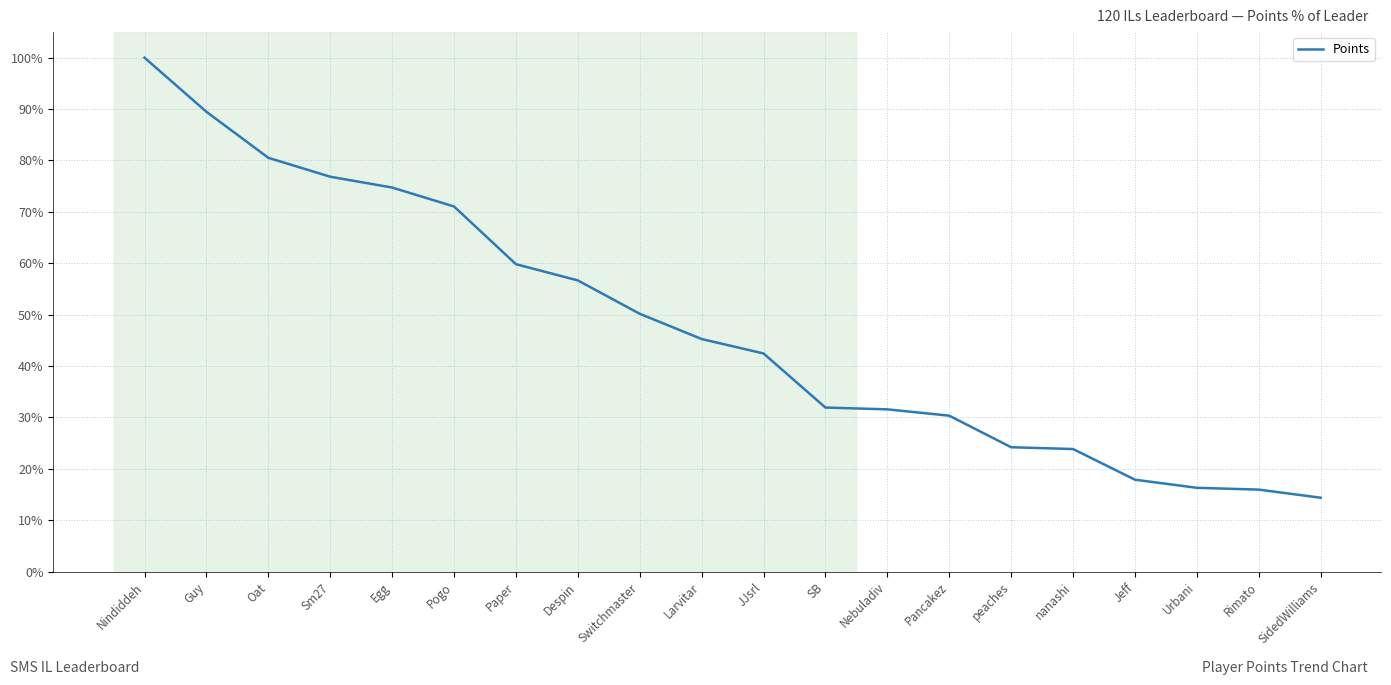

How many values are below 45?

10